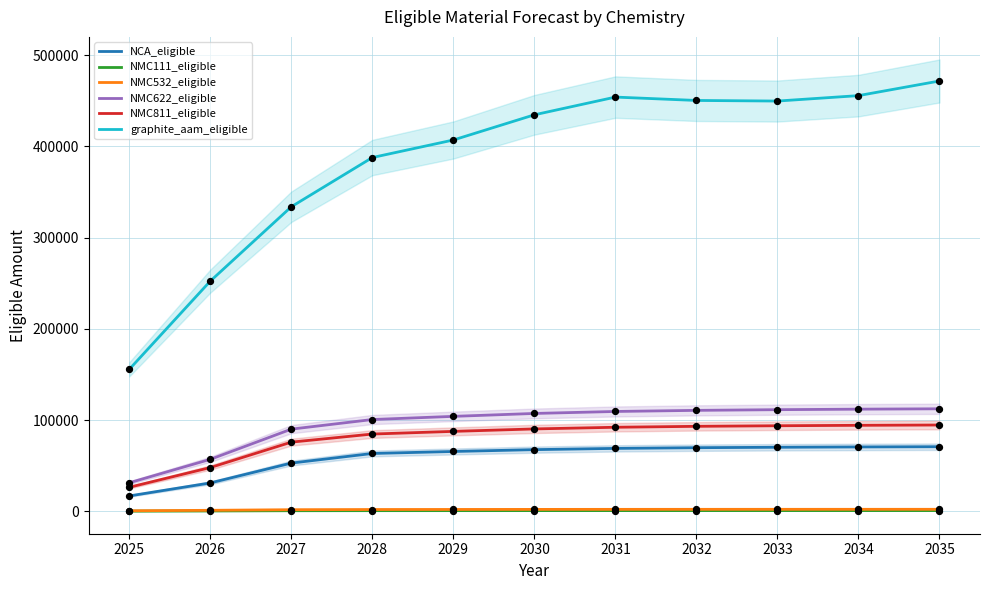

At which category is the sum across all series the highest?

2035